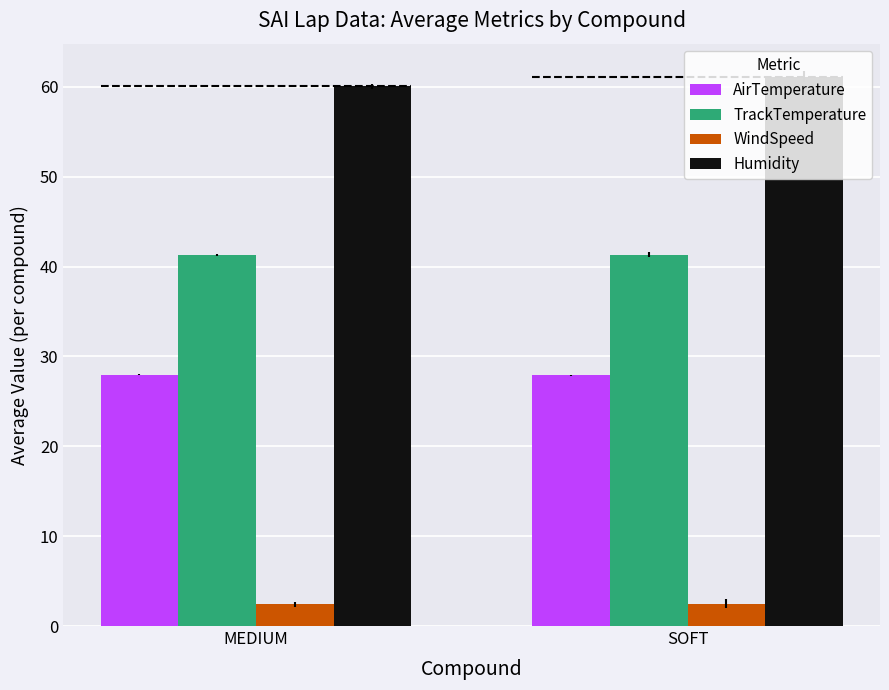

What is the sum of the TrackTemperature values at MEDIUM and SOFT?

82.6